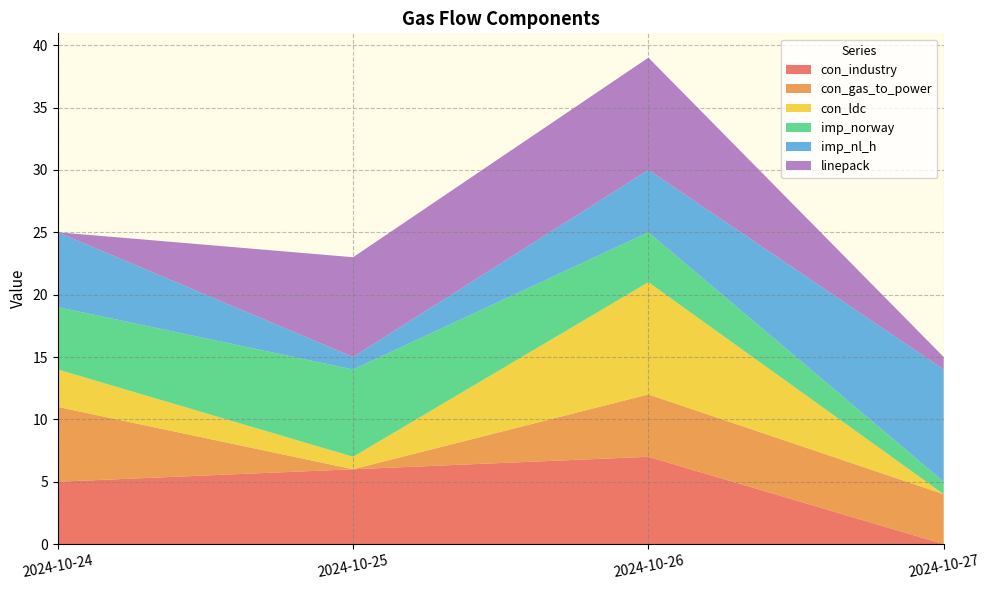

Reading right to left, list all the values displayed in this chart.

con_industry: 2024-10-27=0	2024-10-26=7	2024-10-25=6	2024-10-24=5
con_gas_to_power: 2024-10-27=4	2024-10-26=5	2024-10-25=0	2024-10-24=6
con_ldc: 2024-10-27=0	2024-10-26=9	2024-10-25=1	2024-10-24=3
imp_norway: 2024-10-27=1	2024-10-26=4	2024-10-25=7	2024-10-24=5
imp_nl_h: 2024-10-27=9	2024-10-26=5	2024-10-25=1	2024-10-24=6
linepack: 2024-10-27=1	2024-10-26=9	2024-10-25=8	2024-10-24=0